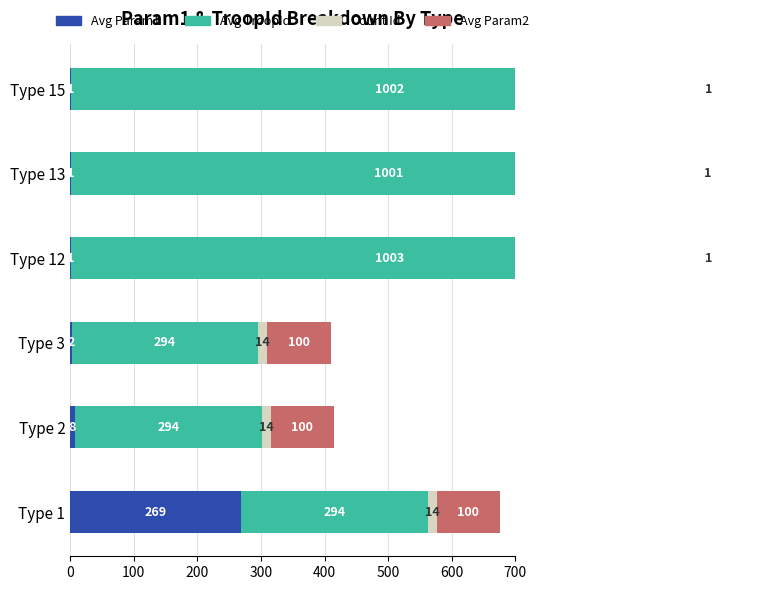

What are all the series names shown in the legend?

Avg Param1, Avg TroopId, Count Id, Avg Param2